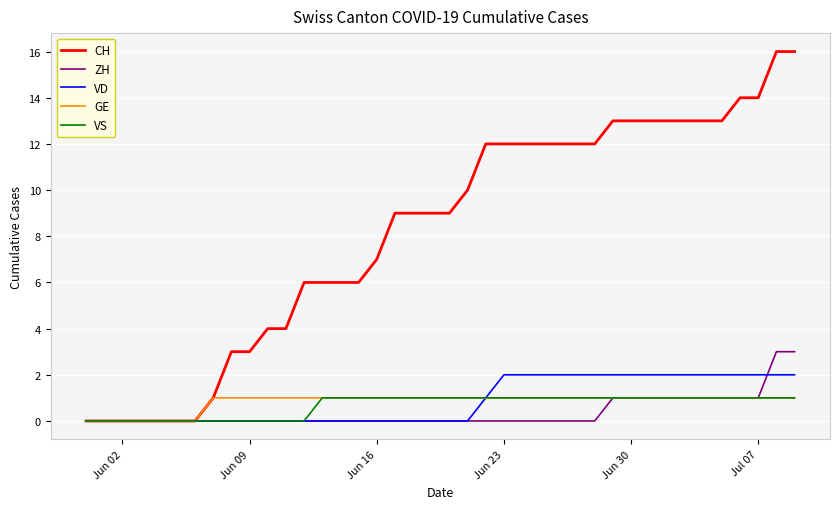

Which series has the widest spread of values?

CH